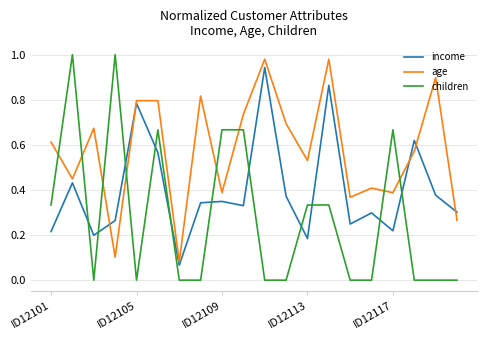

Rank the series by their average value, from highest to lowest.

age, income, children